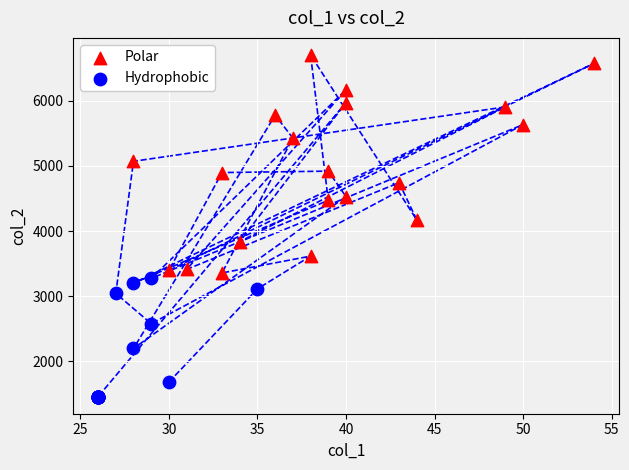

Which series has the widest spread of Y values?

Polar